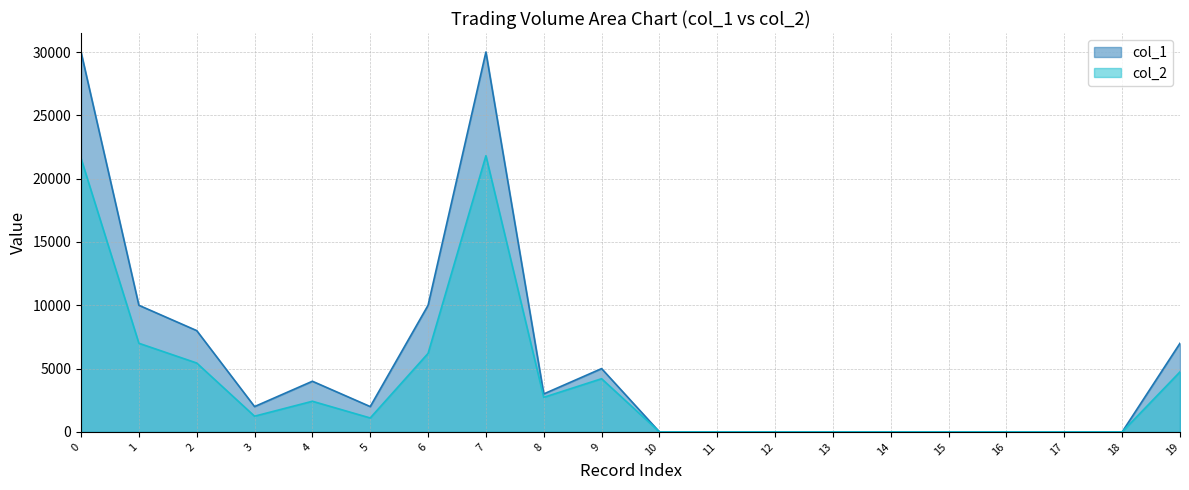

What is the approximate value of col_1 at 9, to the nearest 100?

5000